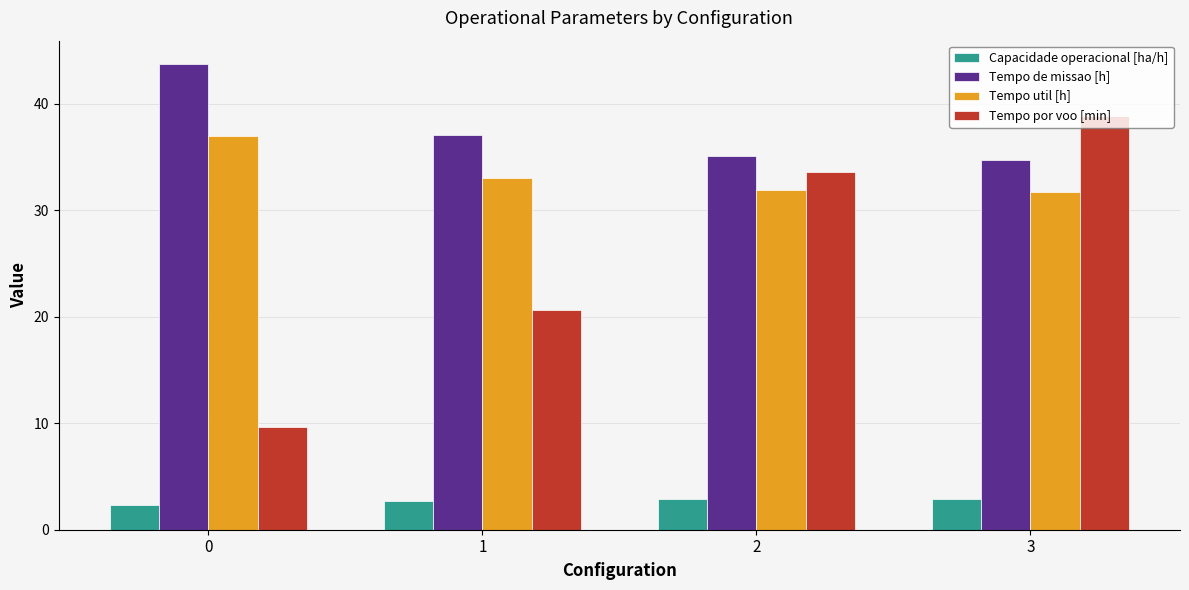

How many categories are shown in the chart?

4